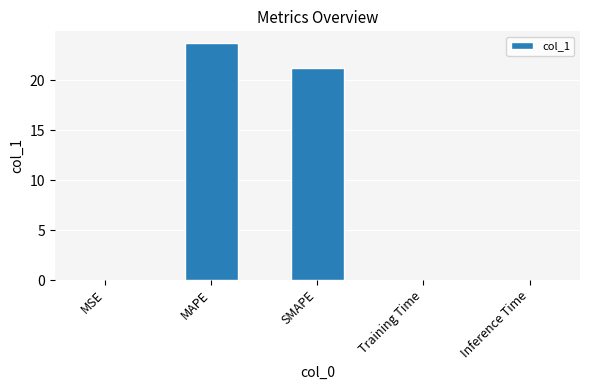

What value does the data have at SMAPE?

21.2